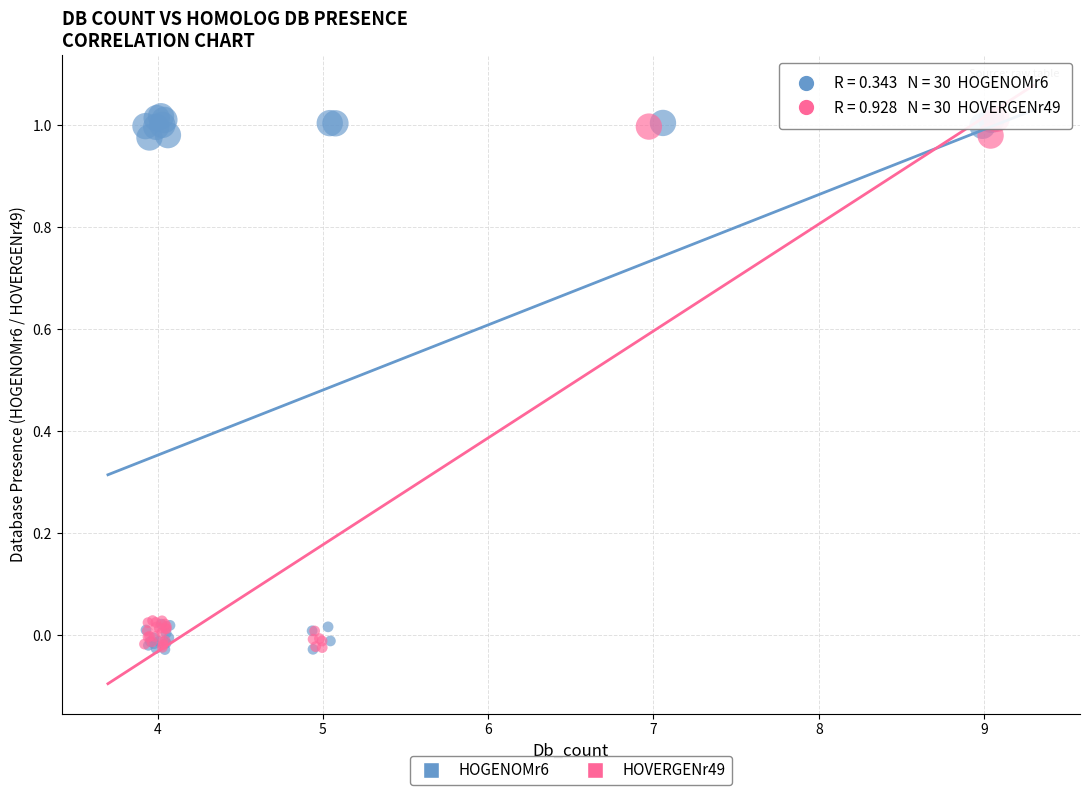

Which series has the widest spread of Y values?

HOGENOMr6